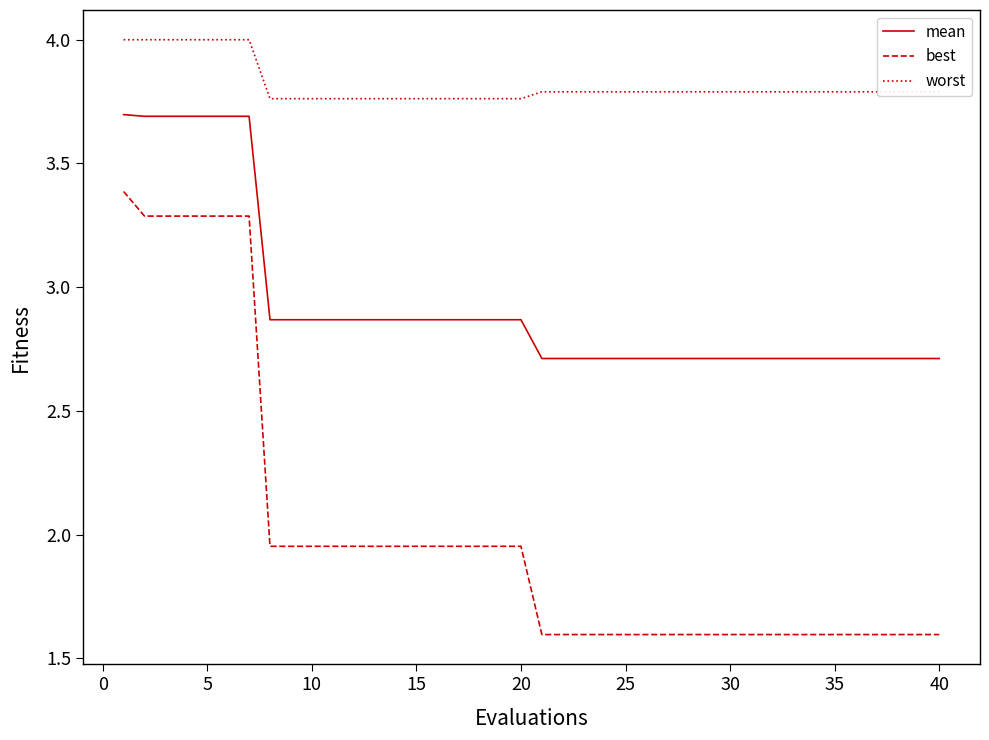

What is the difference between the second highest and minimum values in the mean series?

1.0